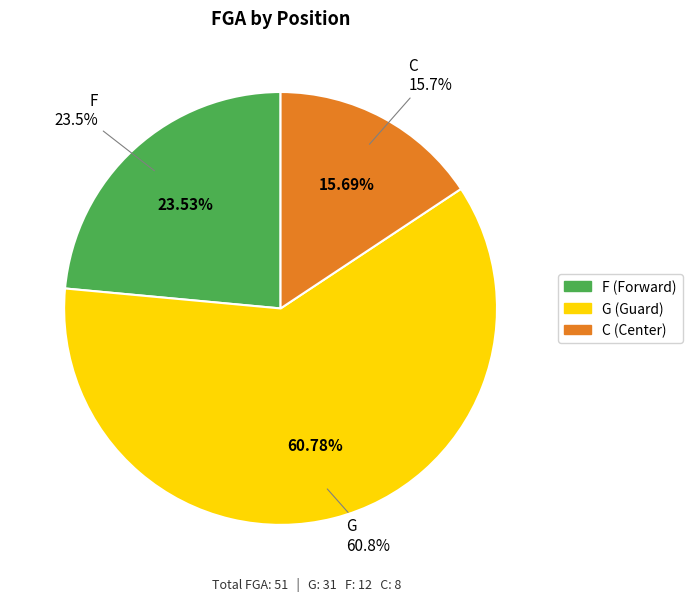

Which has a higher value, F or C?

F